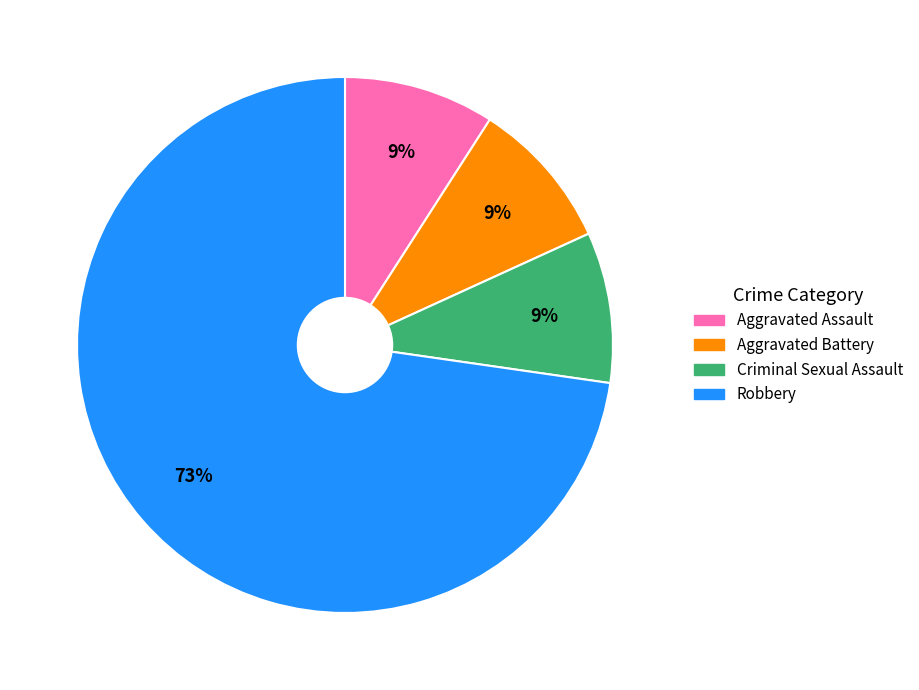

Does any single category account for the majority?

Yes